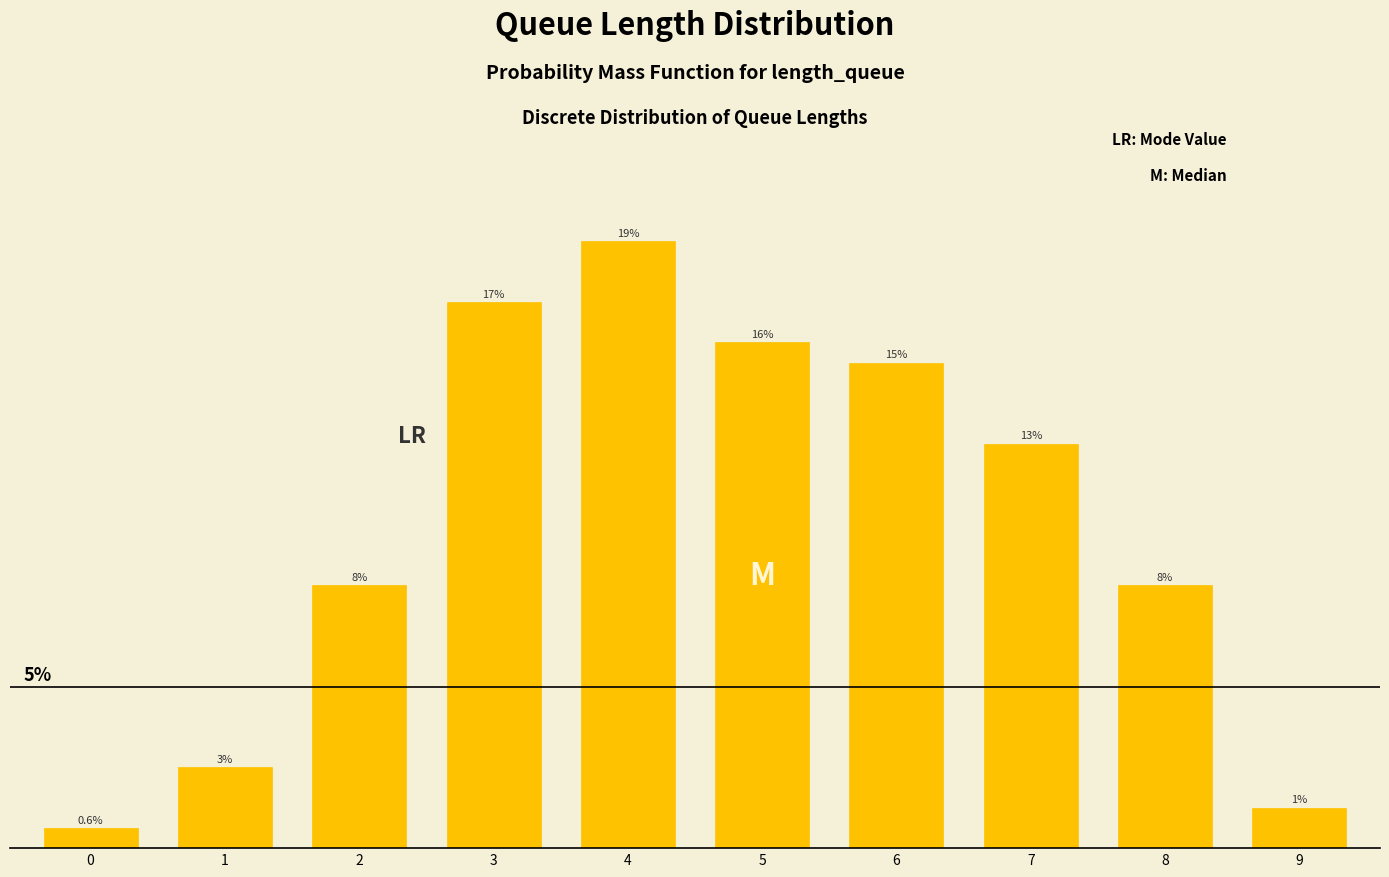

Does the chart contain any negative values?

No